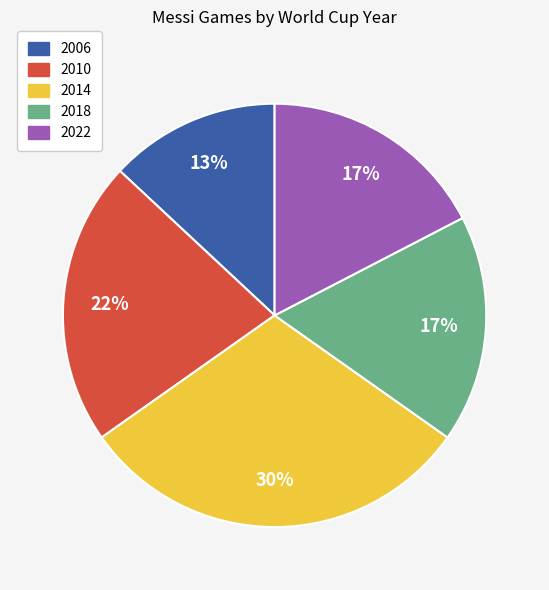

What is the largest slice in the pie chart?

2014